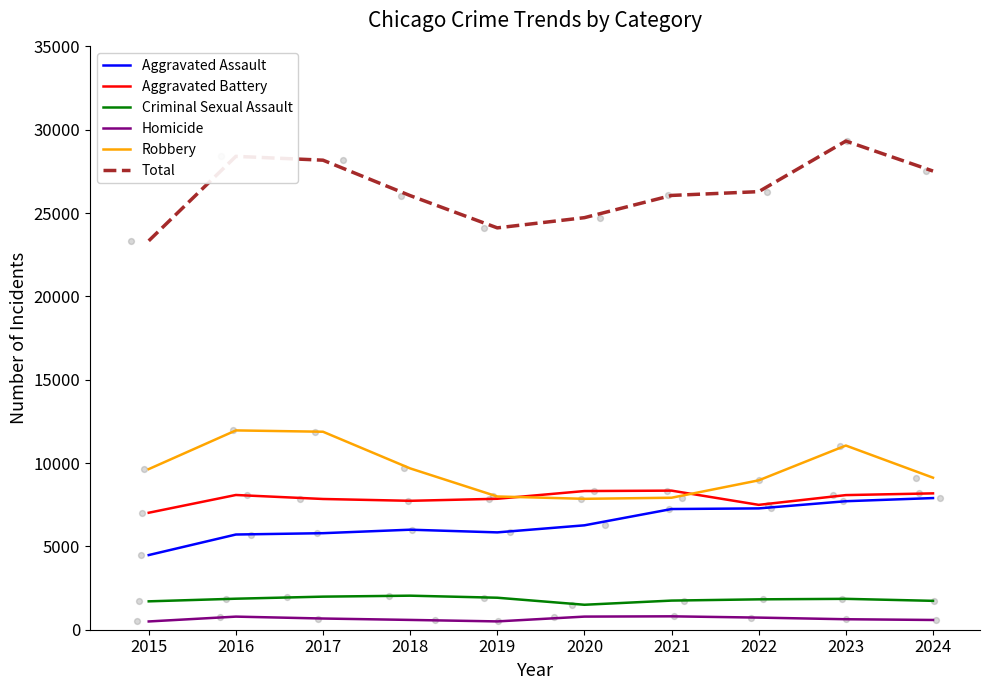

Which series contains the lowest Y value?

Homicide